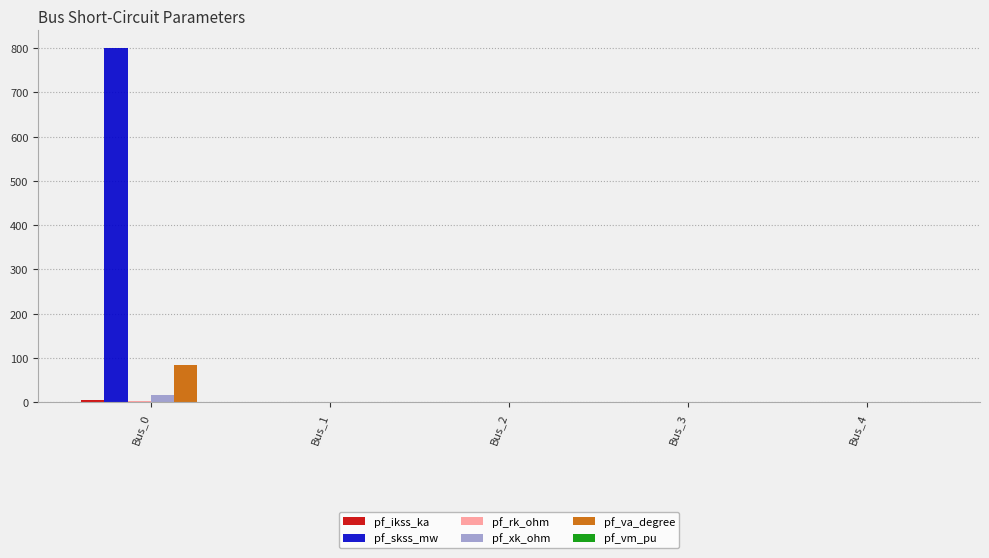

What is the sum of all pf_xk_ohm values?

15.0